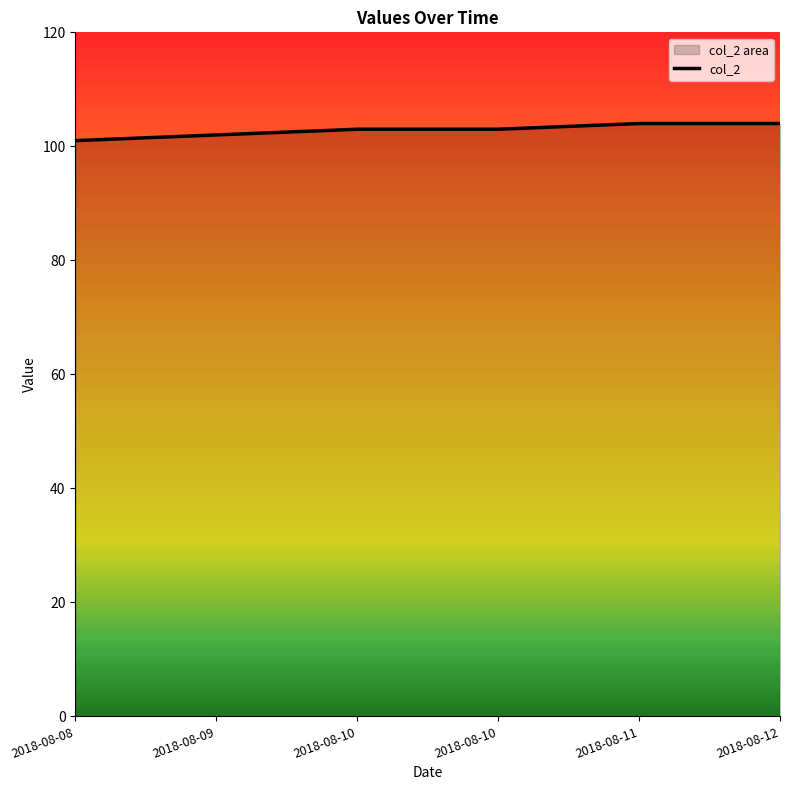

Reading left to right, transcribe all the data shown in this chart.

101	102	103	103	104	104